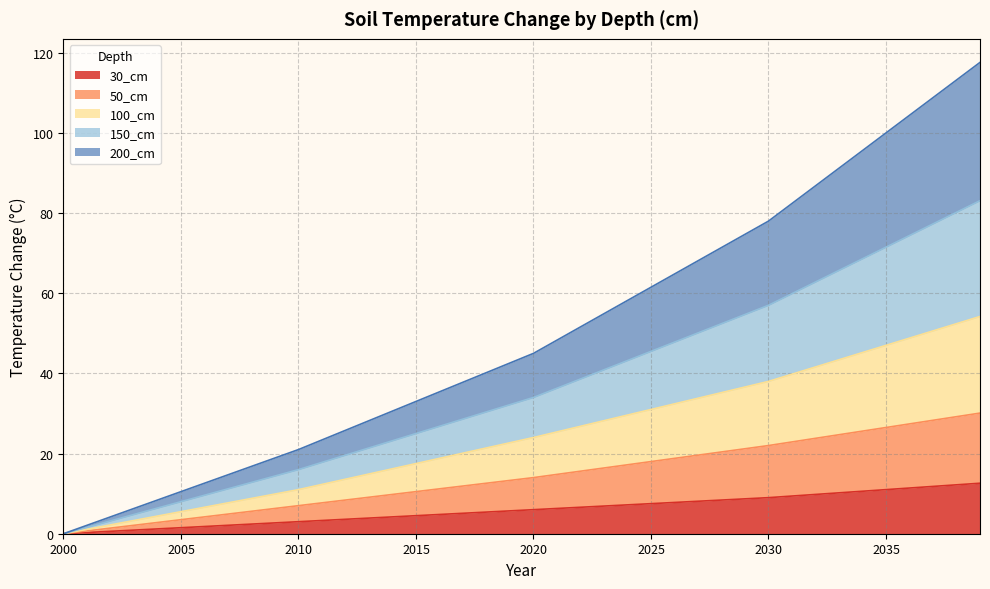

What are all the series names shown in the legend?

30_cm, 50_cm, 100_cm, 150_cm, 200_cm